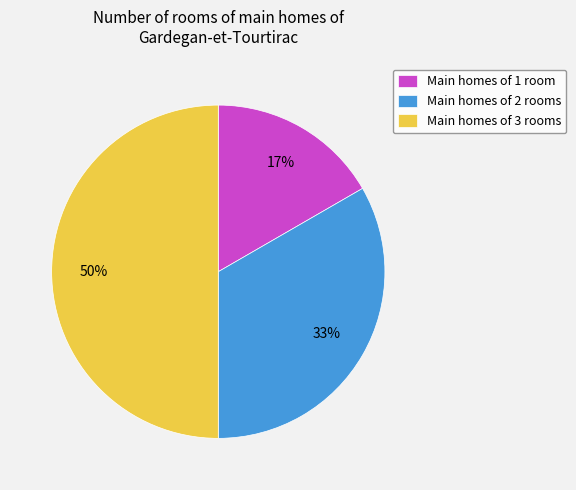

Between Main homes of 2 rooms and Main homes of 1 room, which is larger?

Main homes of 2 rooms